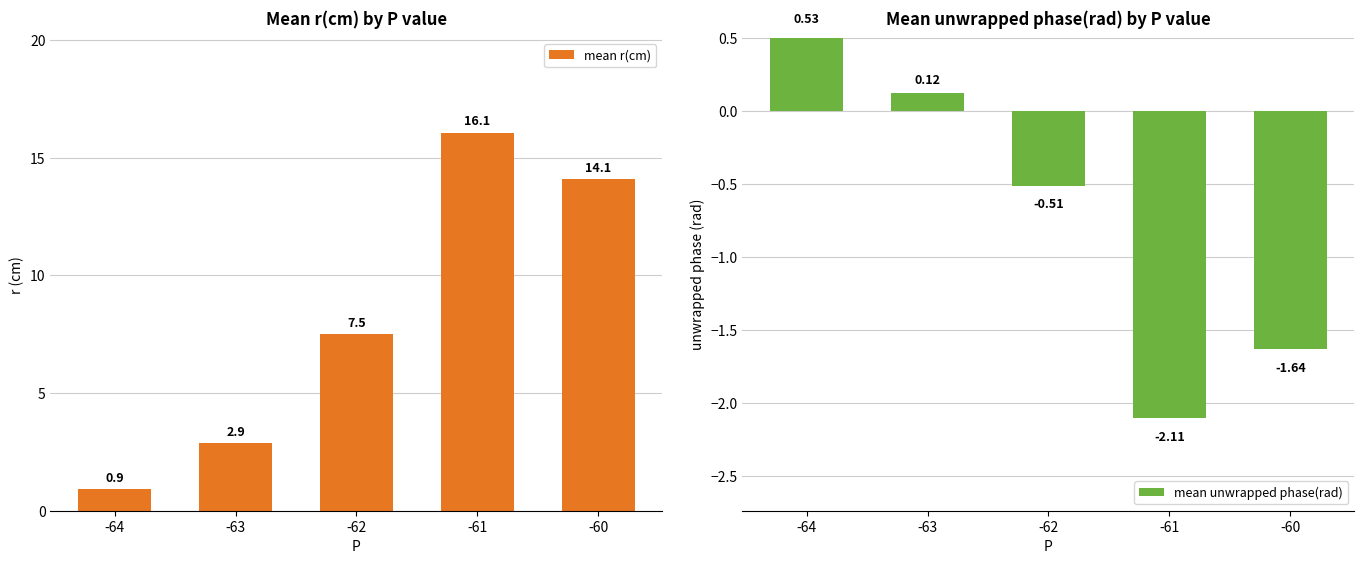

List the series in order of their overall mean, highest first.

mean r(cm), mean unwrapped phase(rad)